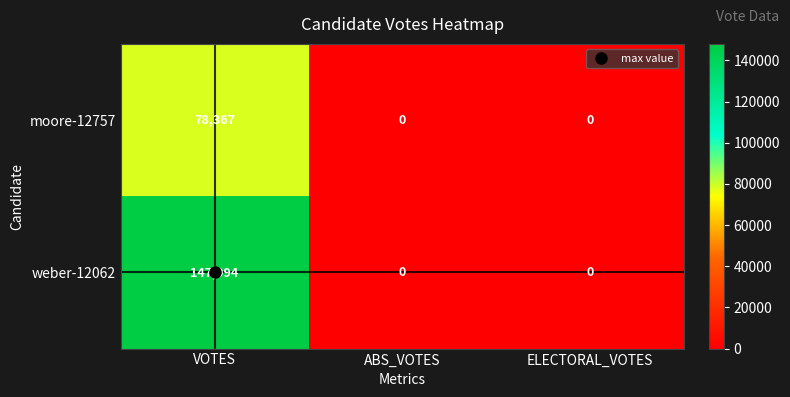

What is the difference between the maximum and minimum values in the weber-12062 series?

147994